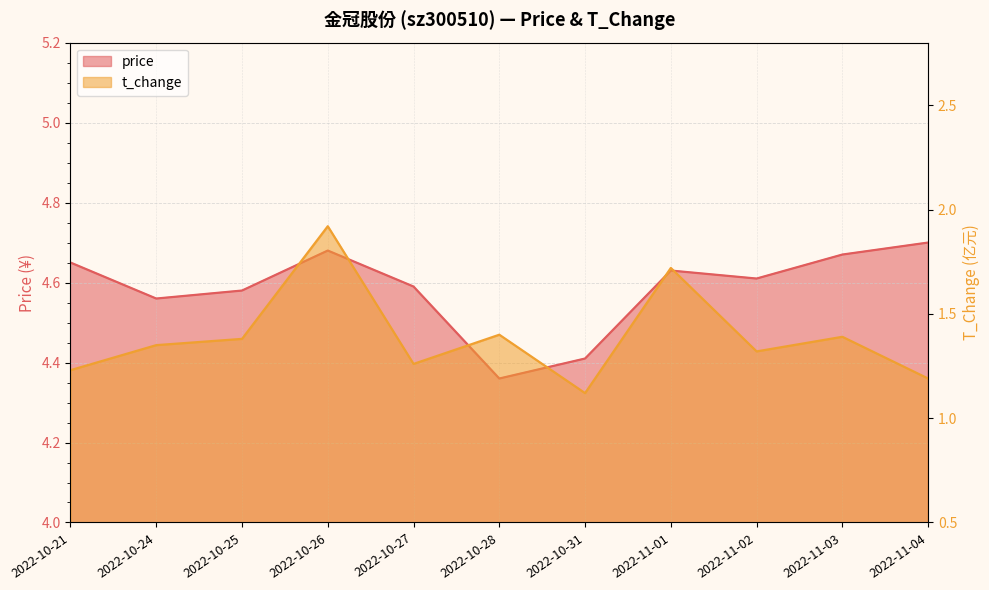

At how many categories does at least one series exceed 3?

11